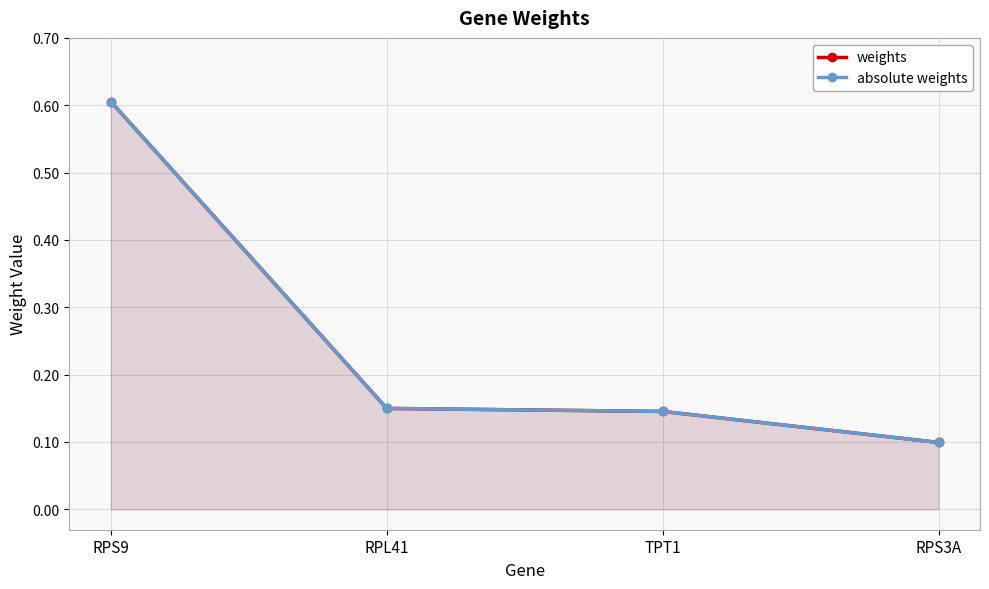

Is the value of absolute weights at RPS3A greater than the value of weights at TPT1?

No